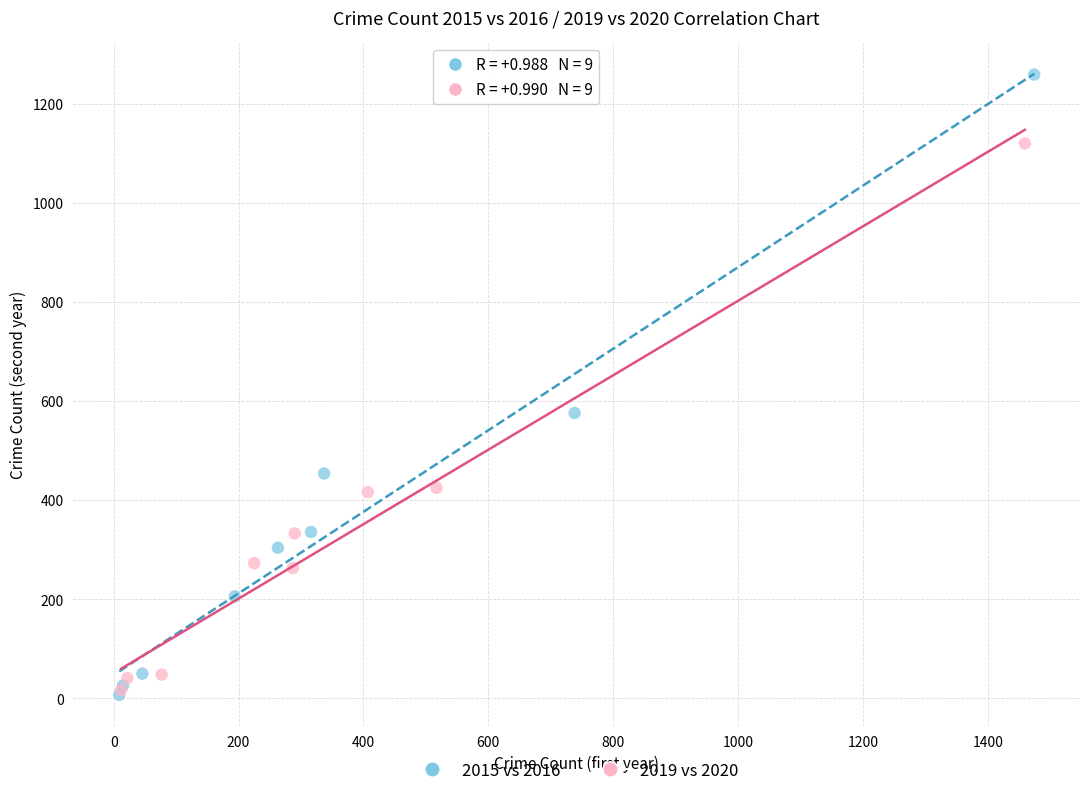

What are all the series names shown in the legend?

2015 vs 2016, 2019 vs 2020